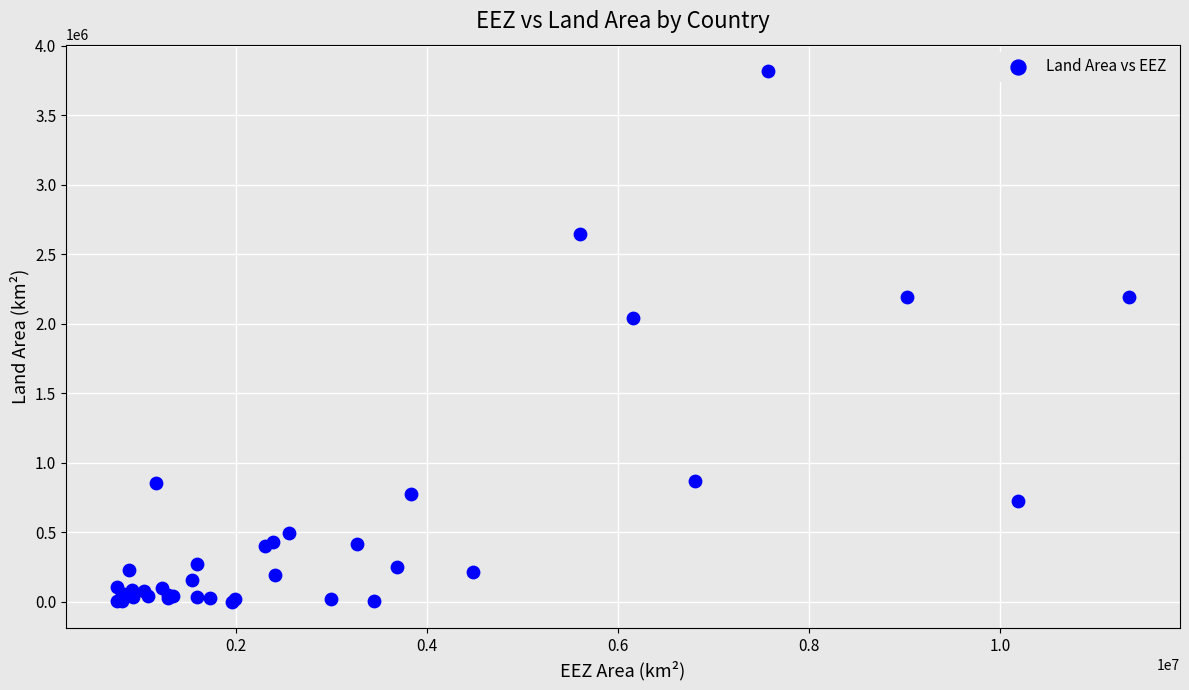

What Y value in the scatter plot is closest to 1909528?

2039381